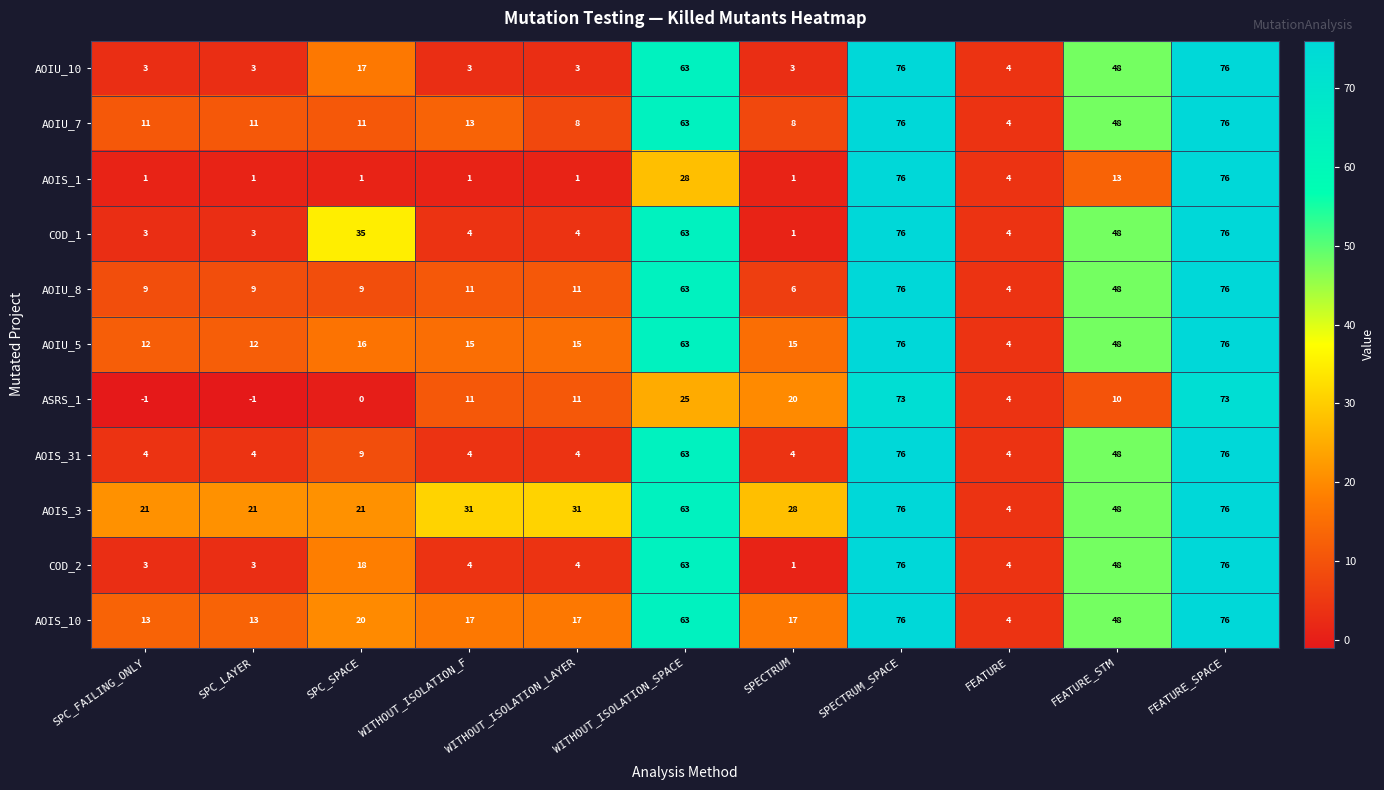

What is the total value across all series at FEATURE_SPACE?

833